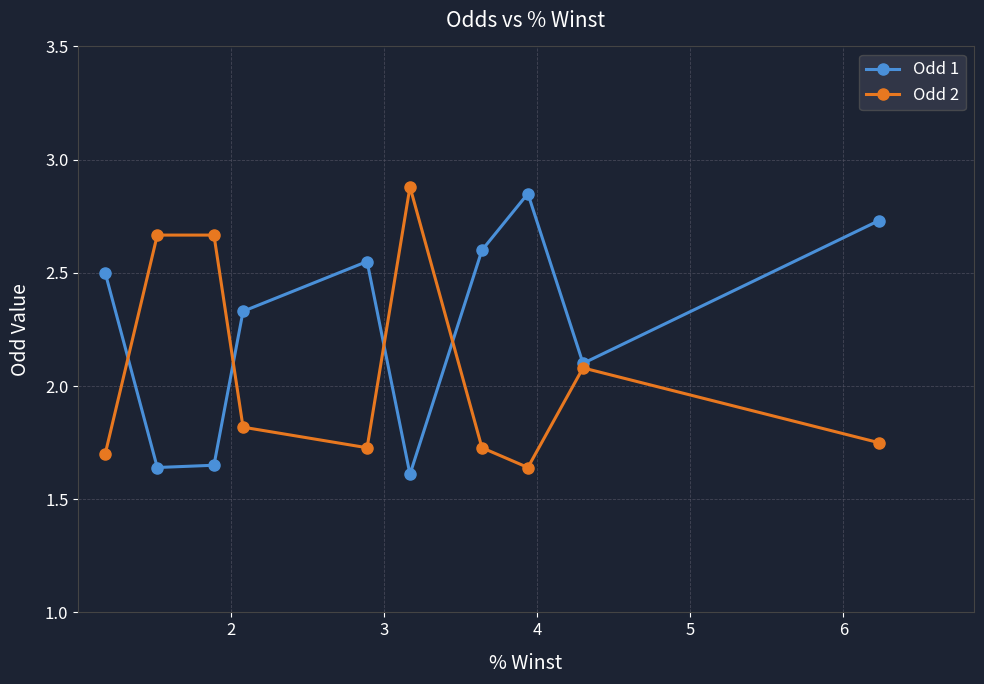

True or false: Odd 2 has more than 0 interior local peaks.

True